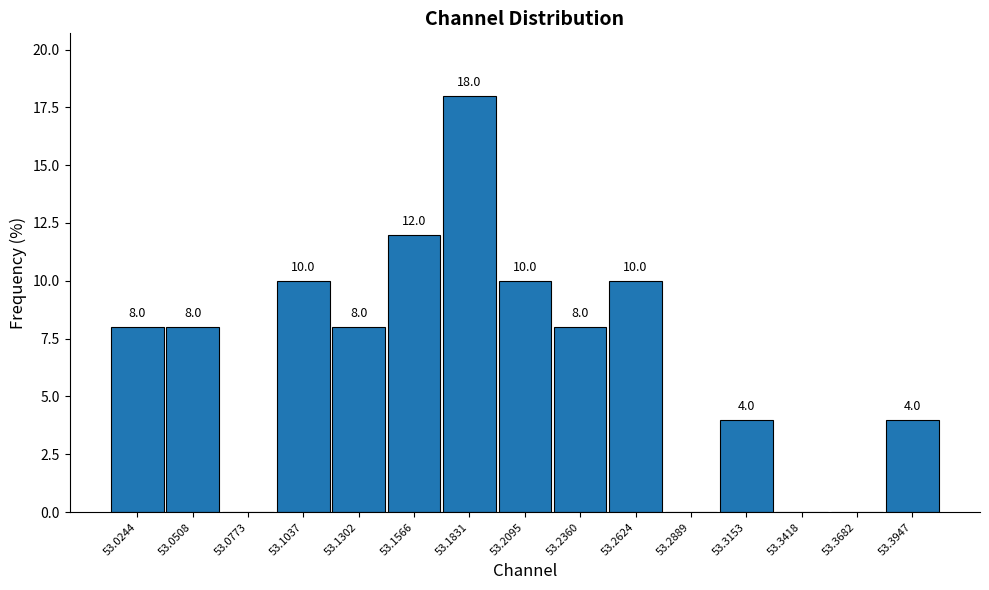

Over which range of the x-axis is the bar tallest?

53.170 to 53.195